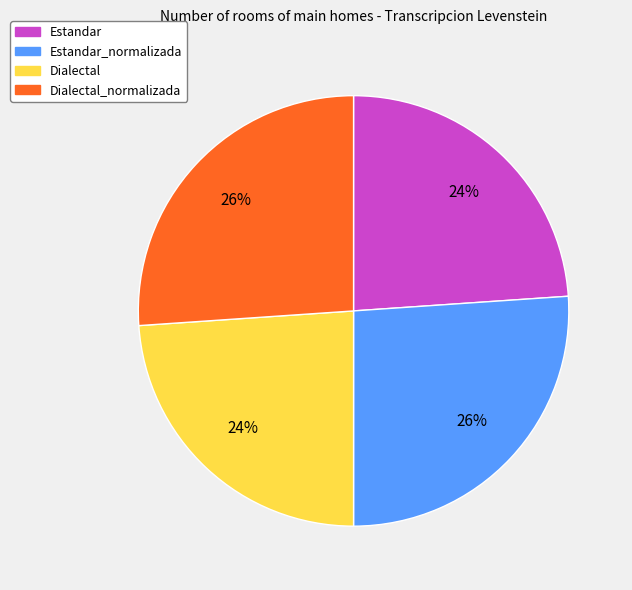

Does any single category account for the majority?

No